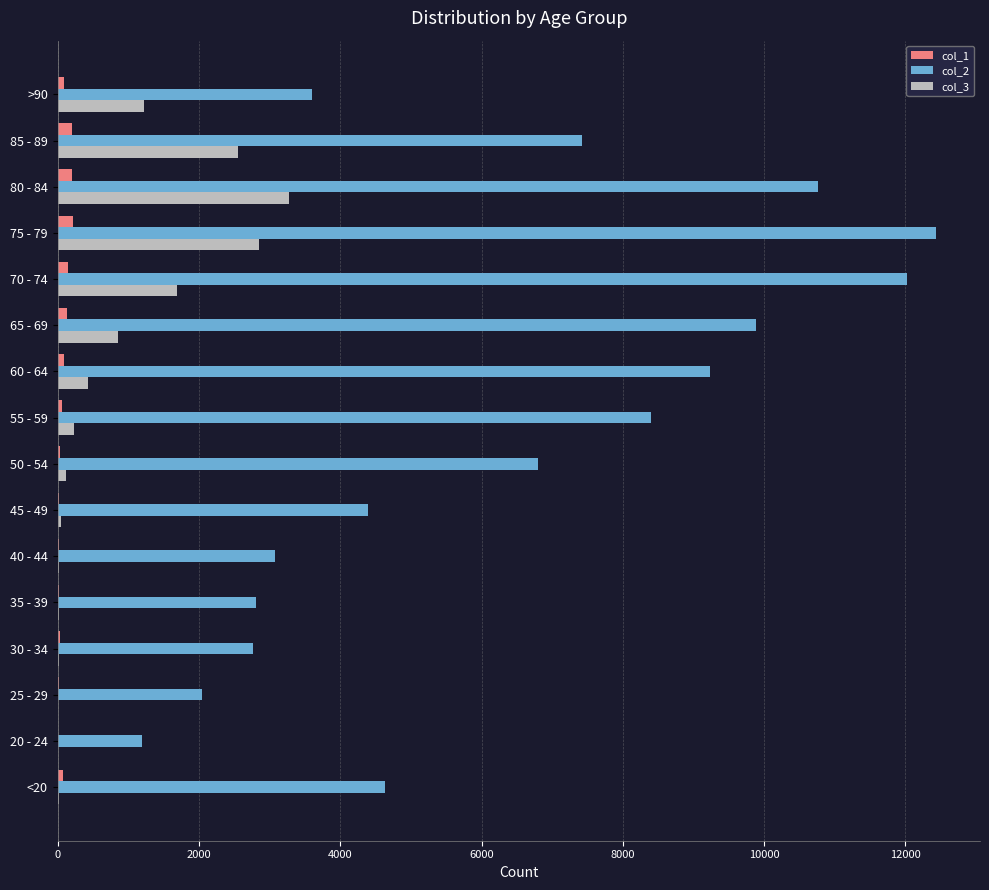

Which series has the largest total across all categories?

col_2